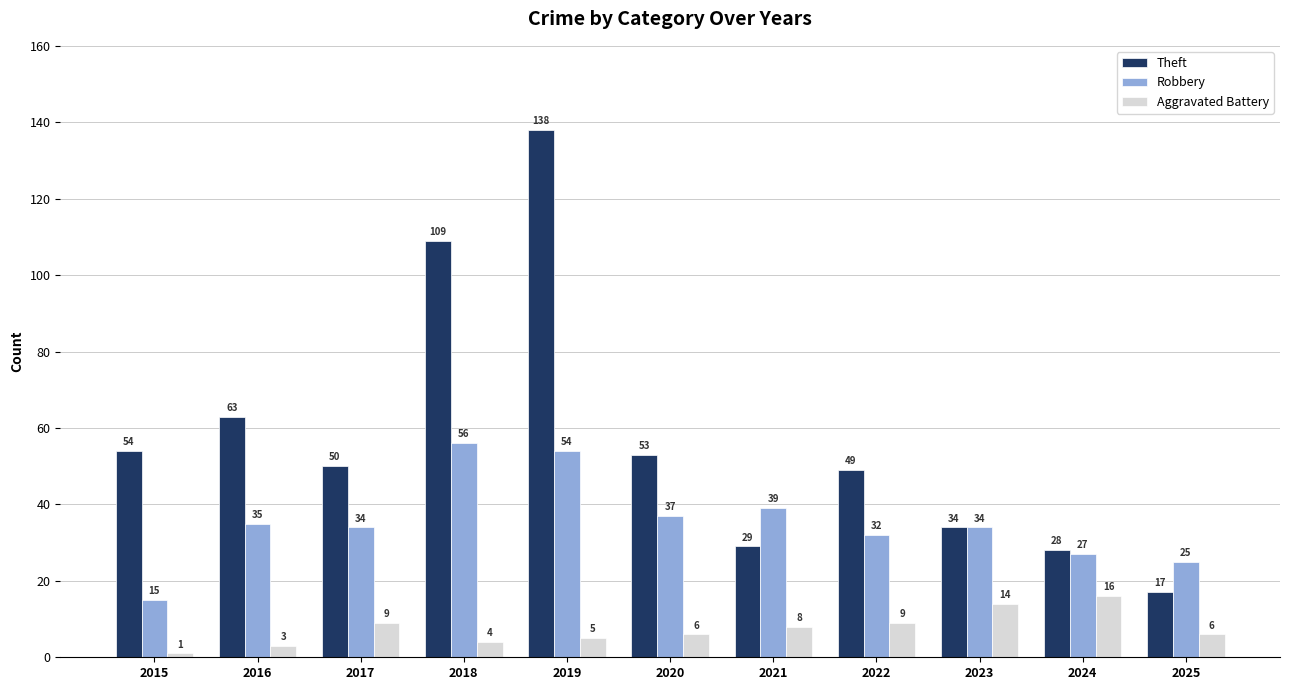

Does the chart contain any negative values?

No